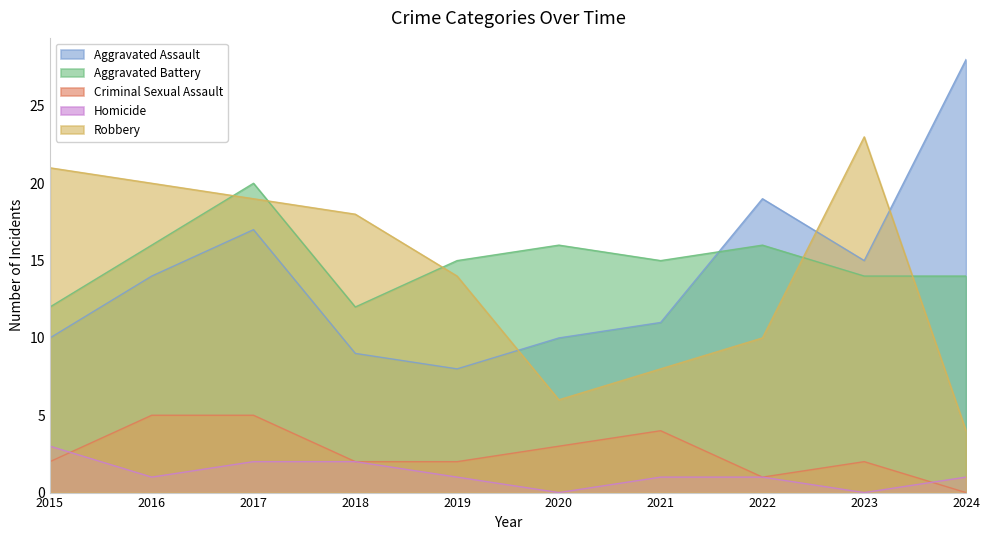

Is the value of Robbery at 2015 greater than the value of Criminal Sexual Assault at 2015?

Yes